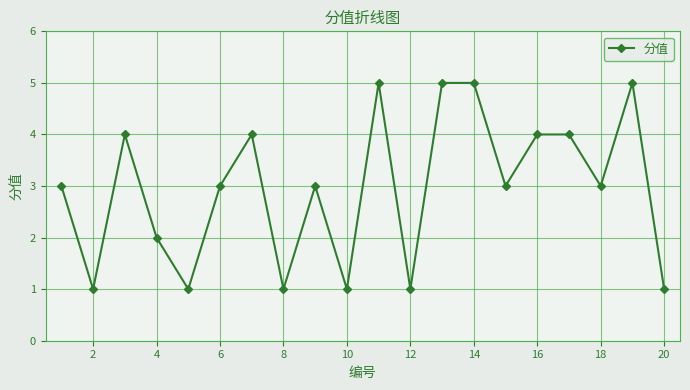

What is the value of the 9th point from the left?

3